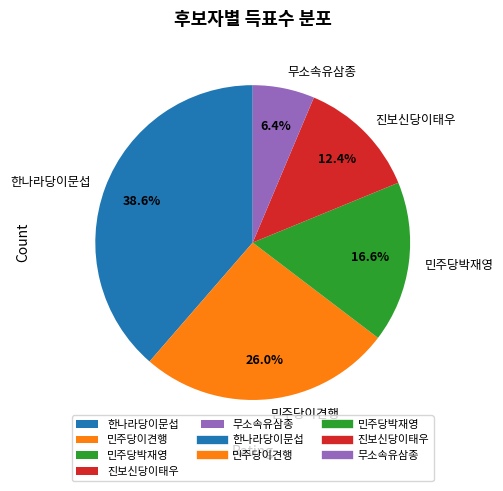

Combined, do 한나라당이문섭 and 민주당이견행 account for over 50%?

Yes